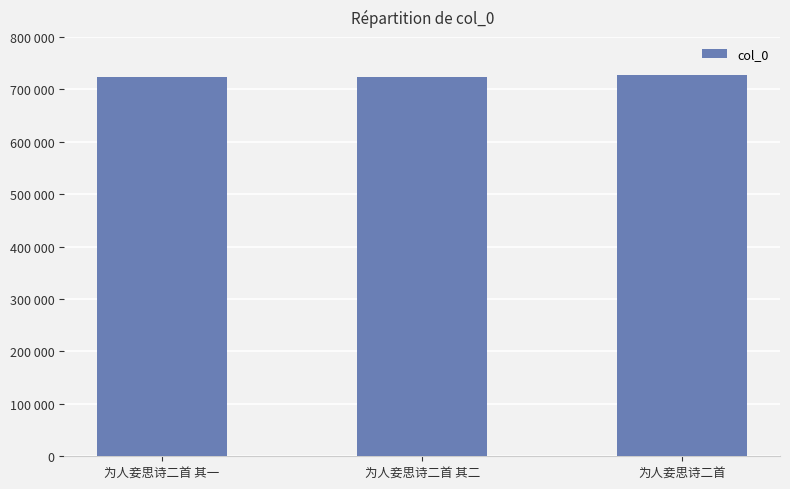

What is the label of the 1st bar from the left?

为人妾思诗二首 其一